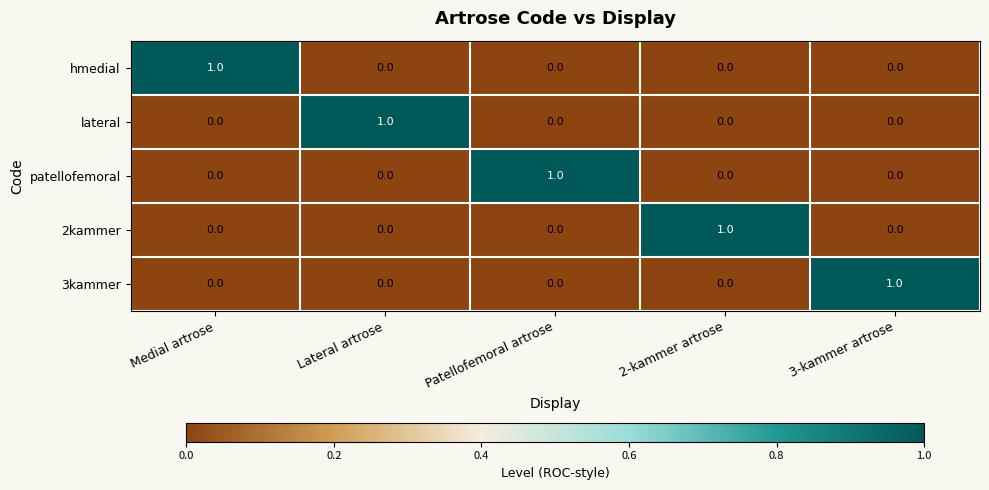

What is the difference between the highest and lowest values at Patellofemoral artrose?

1